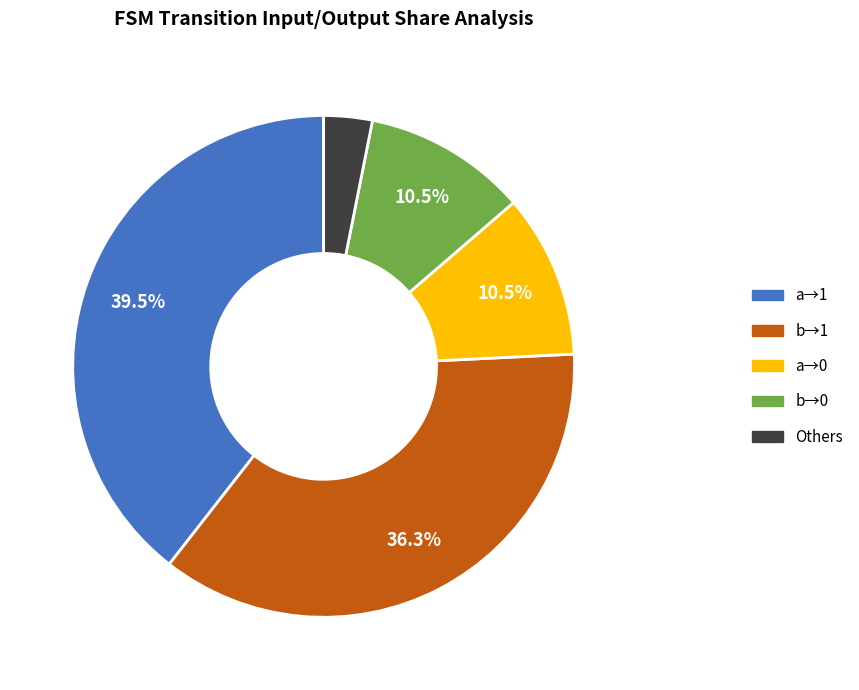

How many segments does this pie chart have?

5